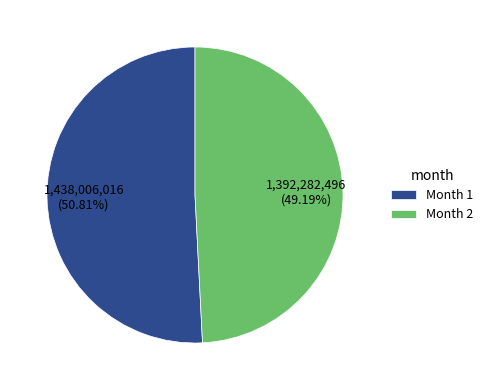

Do Month 2 and Month 1 together represent more than half of the pie?

Yes